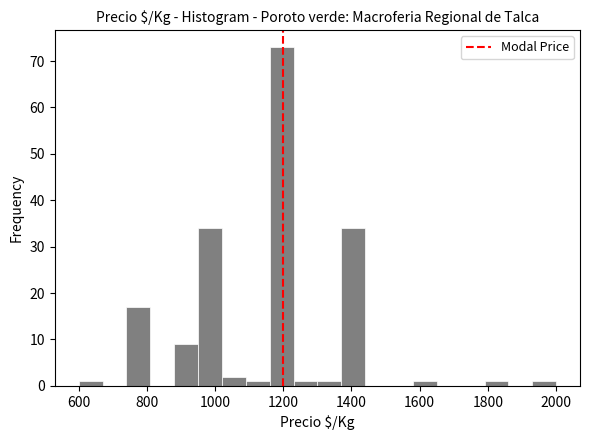

Around what value on the x-axis is the tallest bar? Give the approximate position of its centre, as read against the axis.

1200